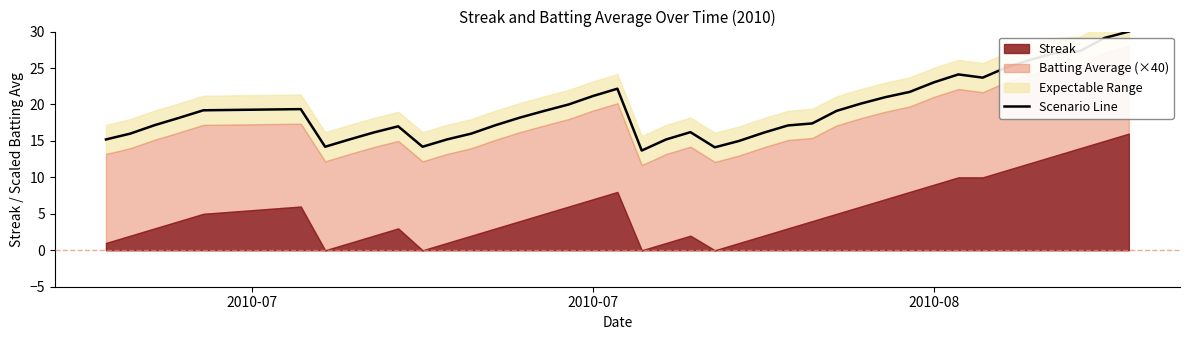

What is the lowest value of the Scenario Line series?

13.7